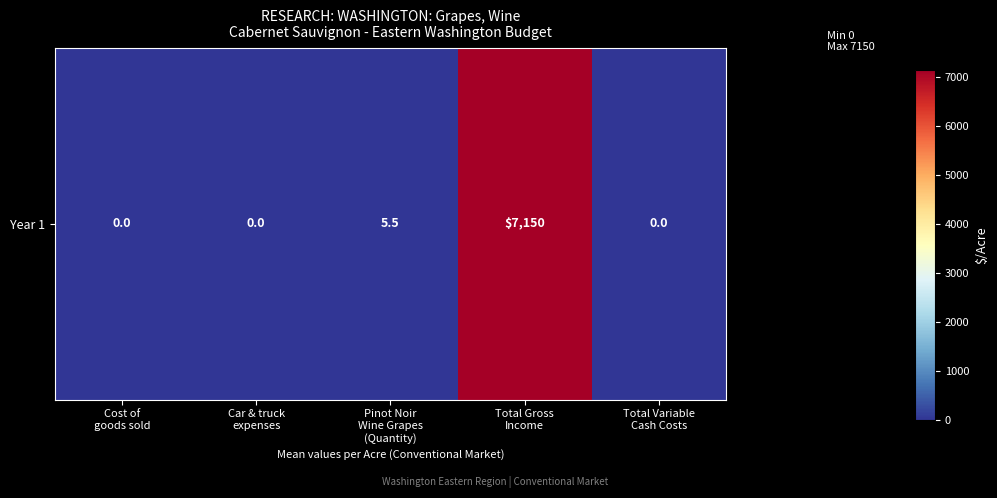

True or false: the data shows 5.5 at Pinot Noir
Wine Grapes
(Quantity).

True